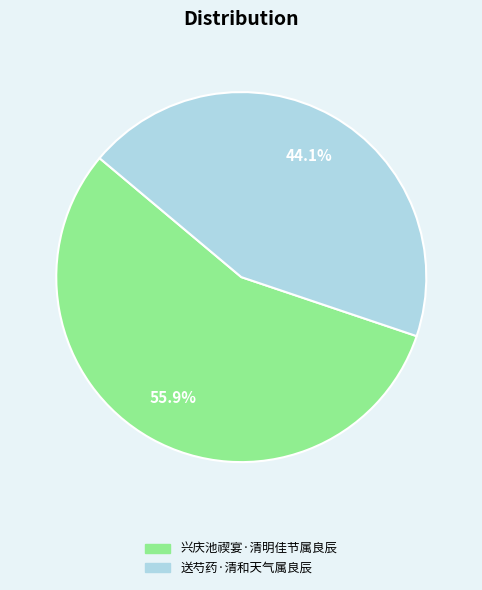

How many slices are in this pie chart?

2